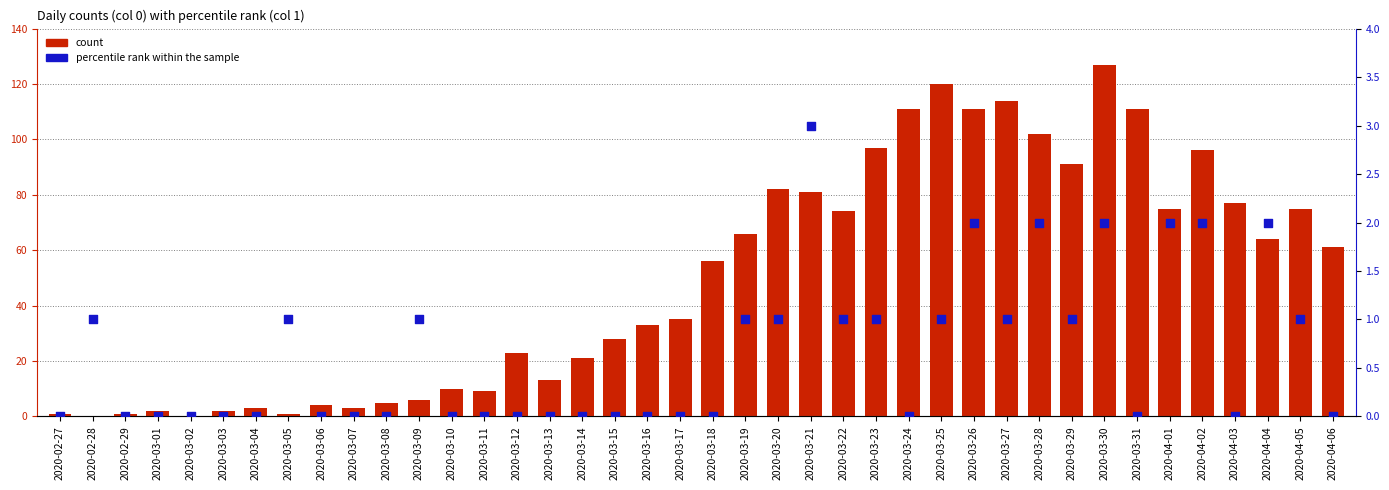

At how many categories does at least one series exceed 51?

20